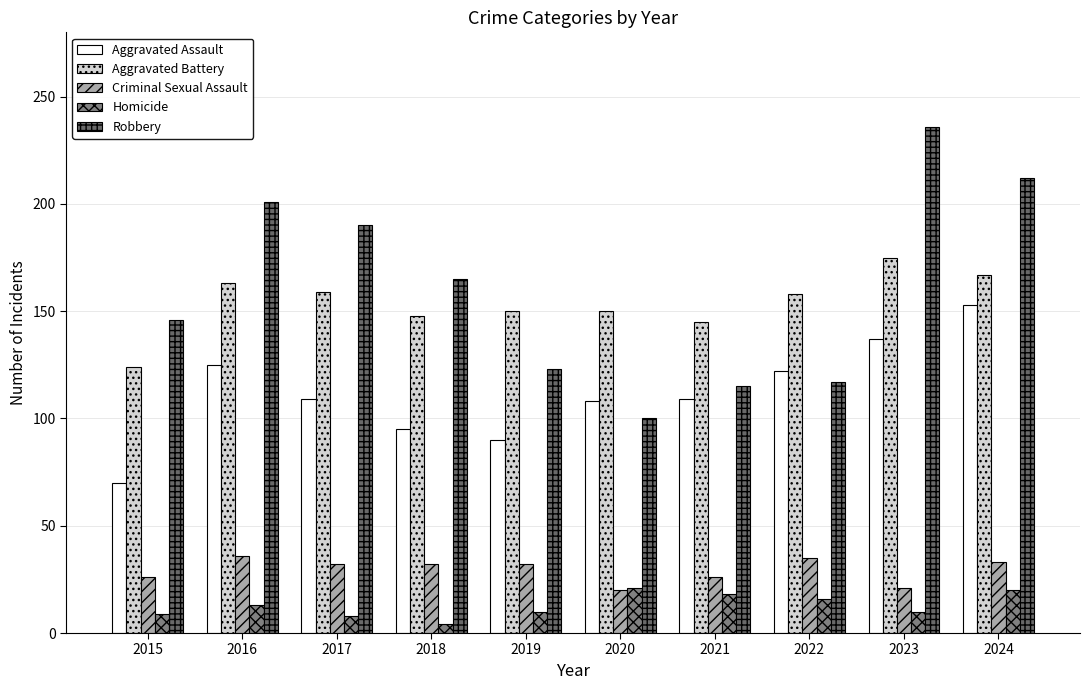

What is the difference between the Criminal Sexual Assault values at 2017 and 2021?

6